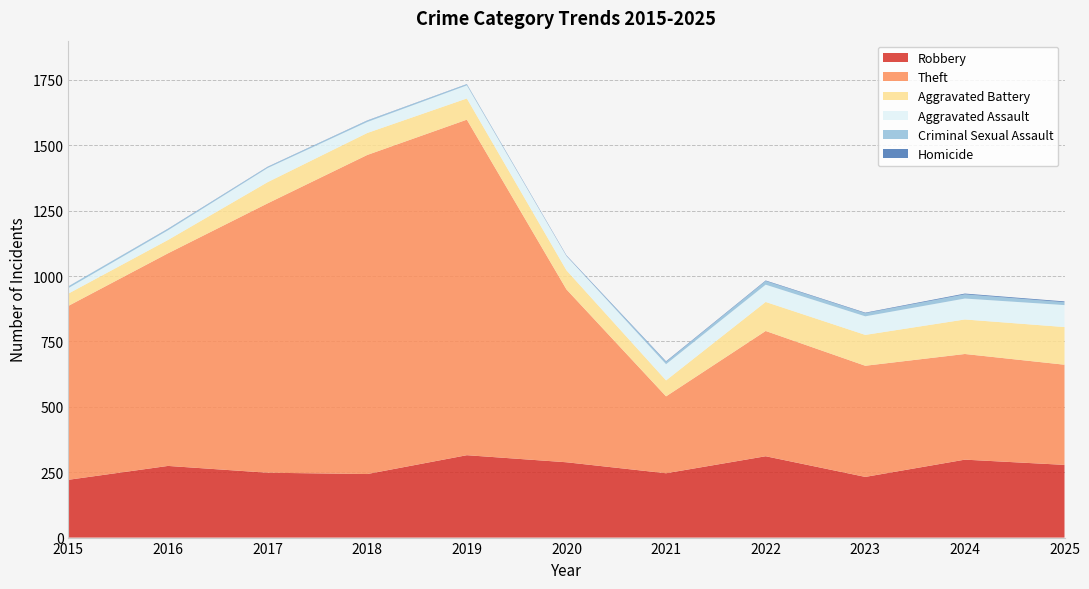

Reading left to right, list all the values displayed in this chart.

Robbery: 2015=221	2016=274	2017=248	2018=243	2019=315	2020=288	2021=246	2022=311	2023=232	2024=298	2025=278
Theft: 2015=665	2016=813	2017=1030	2018=1220	2019=1283	2020=661	2021=294	2022=479	2023=425	2024=404	2025=383
Aggravated Battery: 2015=47	2016=51	2017=81	2018=84	2019=81	2020=73	2021=61	2022=111	2023=118	2024=132	2025=144
Aggravated Assault: 2015=21	2016=37	2017=54	2018=42	2019=50	2020=55	2021=62	2022=66	2023=71	2024=80	2025=84
Criminal Sexual Assault: 2015=7	2016=5	2017=4	2018=5	2019=4	2020=0	2021=9	2022=14	2023=12	2024=16	2025=11
Homicide: 2015=0	2016=1	2017=1	2018=1	2019=1	2020=2	2021=2	2022=2	2023=2	2024=3	2025=3